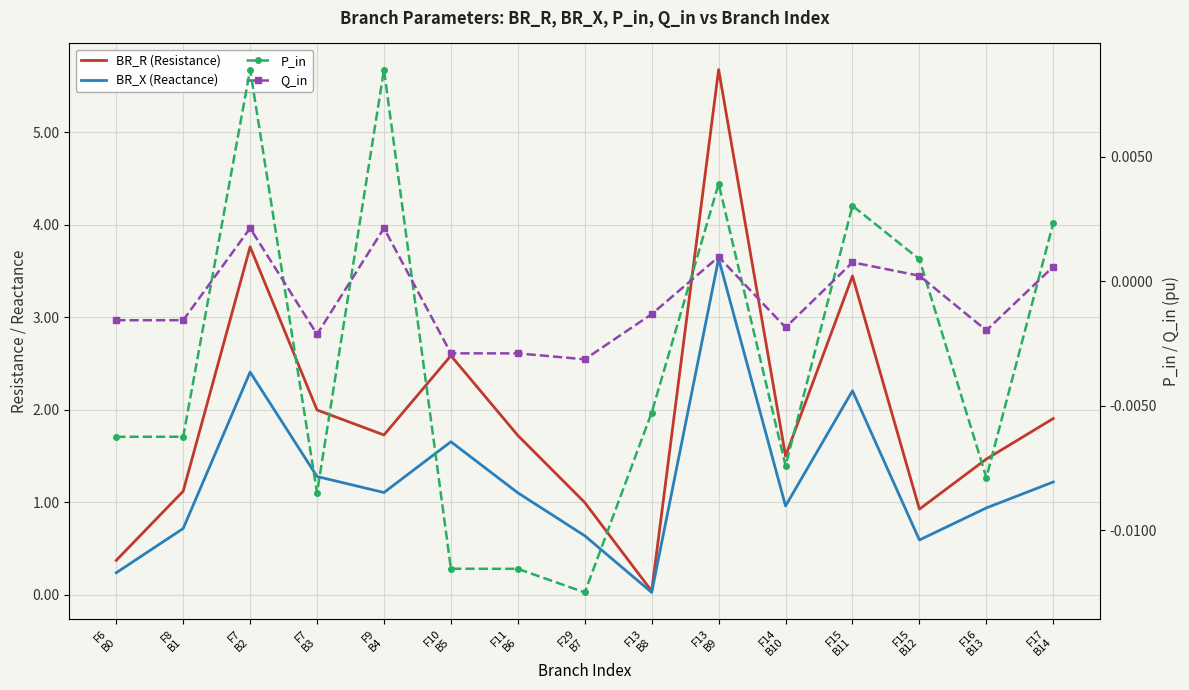

What is the label of the 1st point from the left?

F6
B0